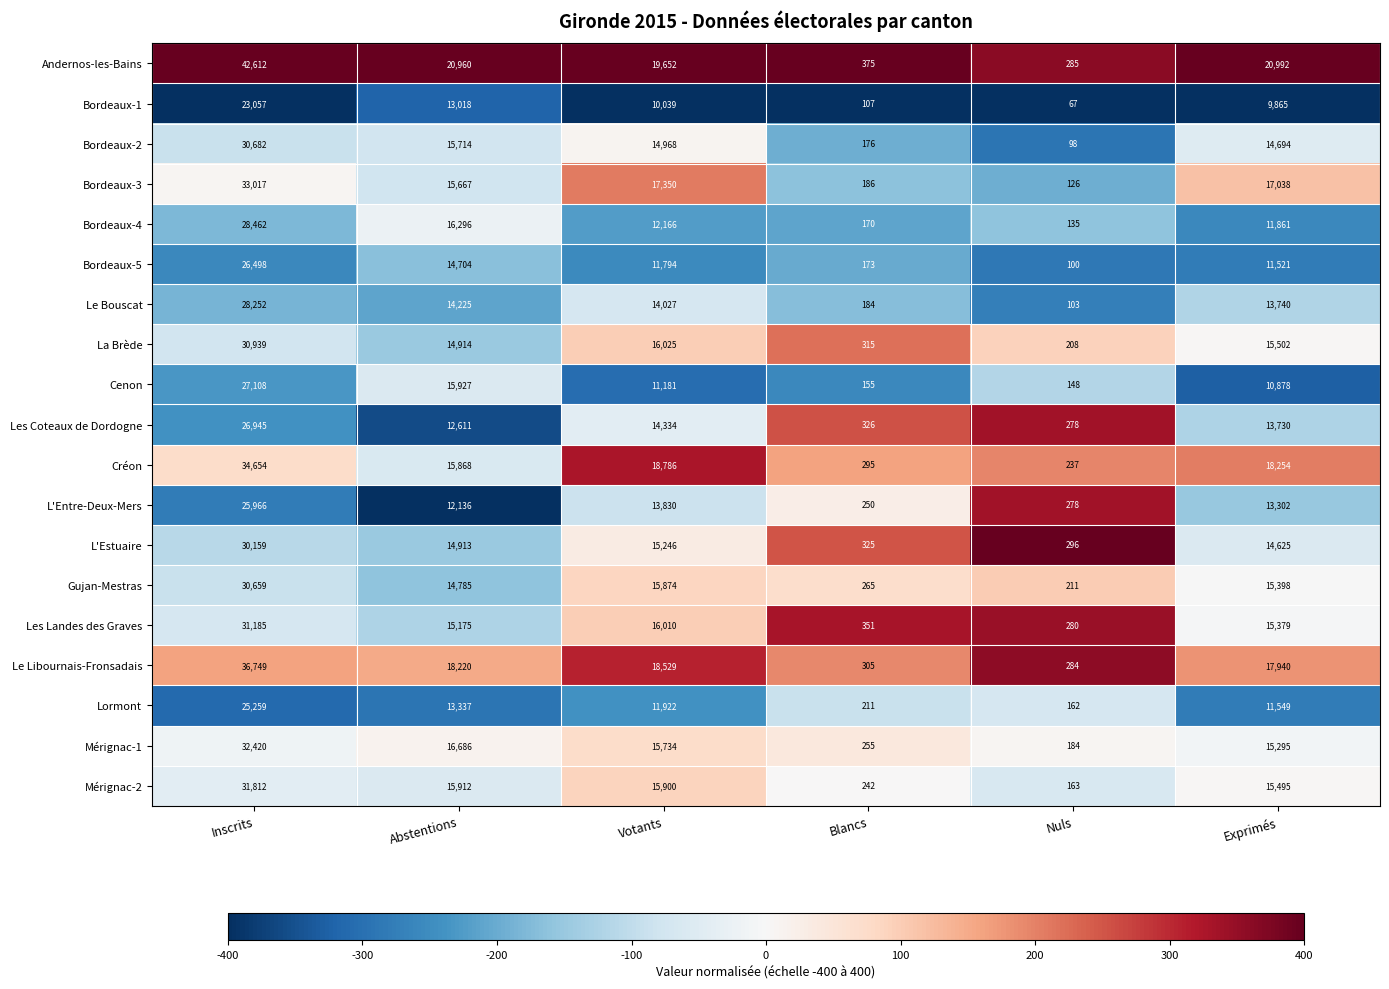

How many series are shown in this chart?

19